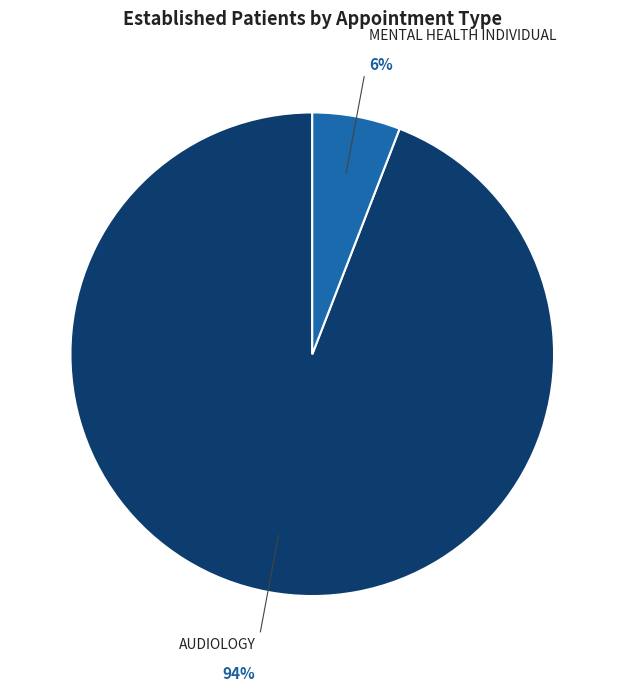

Combined, do MENTAL HEALTH INDIVIDUAL and AUDIOLOGY account for over 50%?

Yes